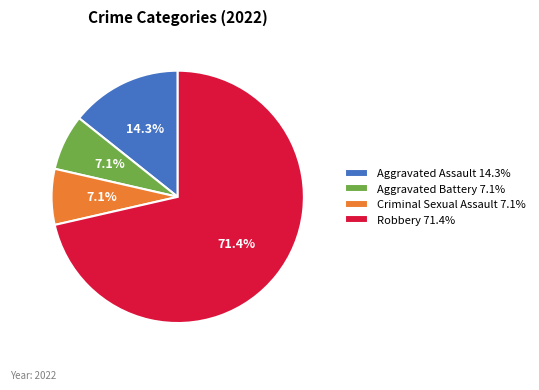

Does Robbery represent more than half of the total?

Yes